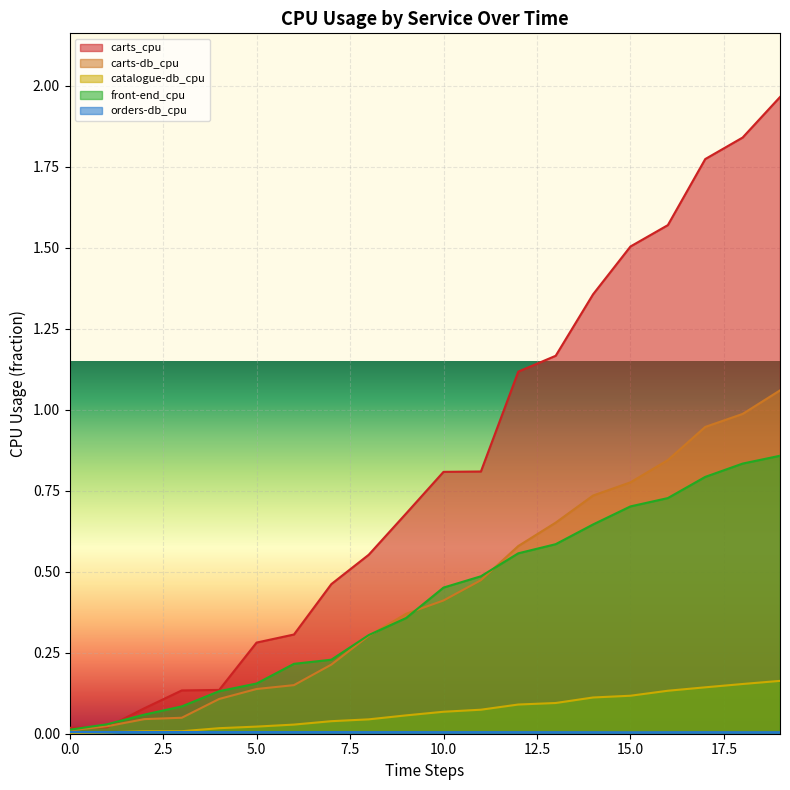

Which series changed the most between 10 and 13?

carts_cpu